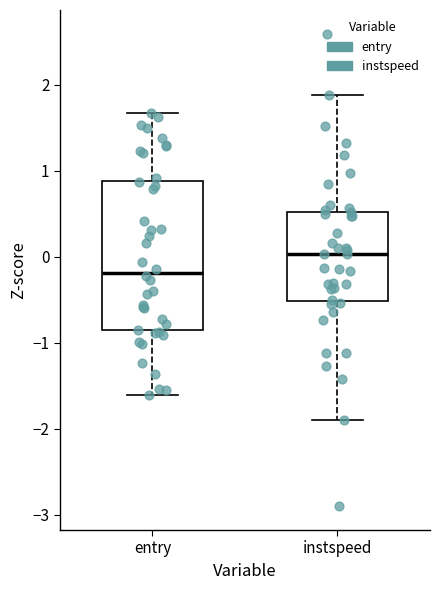

Reading left to right, transcribe this box plot: for each box, give where its median line is, the range the box spans, and where its two whiskers end, as read against the y-axis. The values are not printed on the chart, so give them approximately, as read against the axis.

entry: median -0.2, box -0.9 to 0.9, whiskers -1.6 to 1.7
instspeed: median 0.0, box -0.5 to 0.5, whiskers -1.9 to 1.9